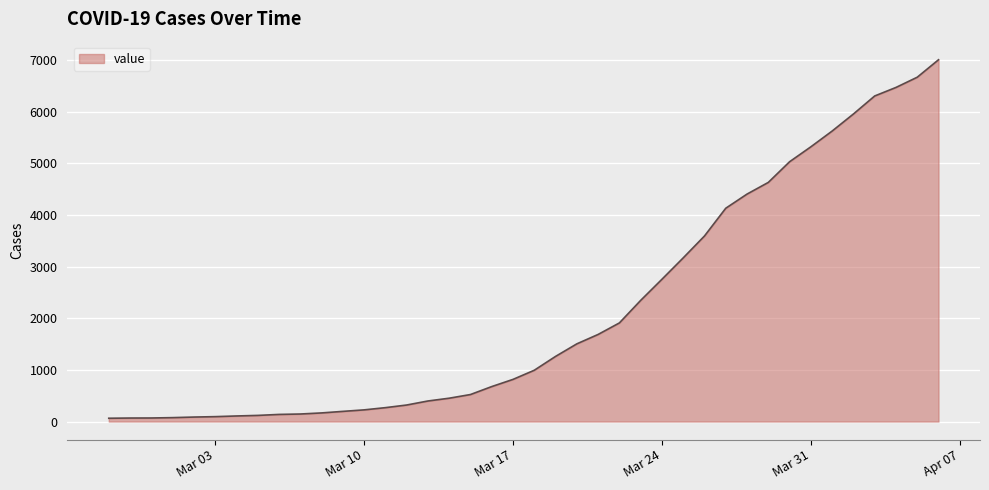

What is the maximum value shown in the chart?

7003